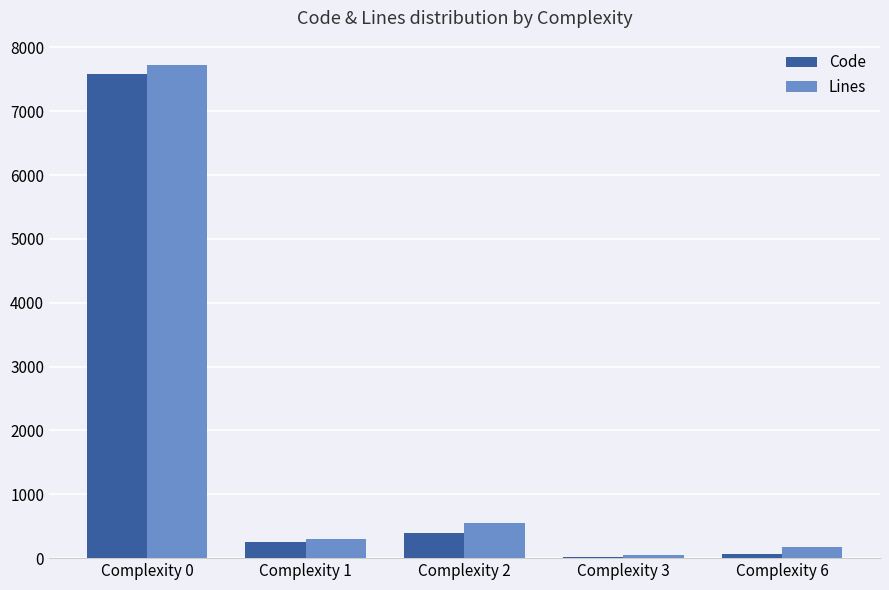

What is the total value across all series at Complexity 0?

15295